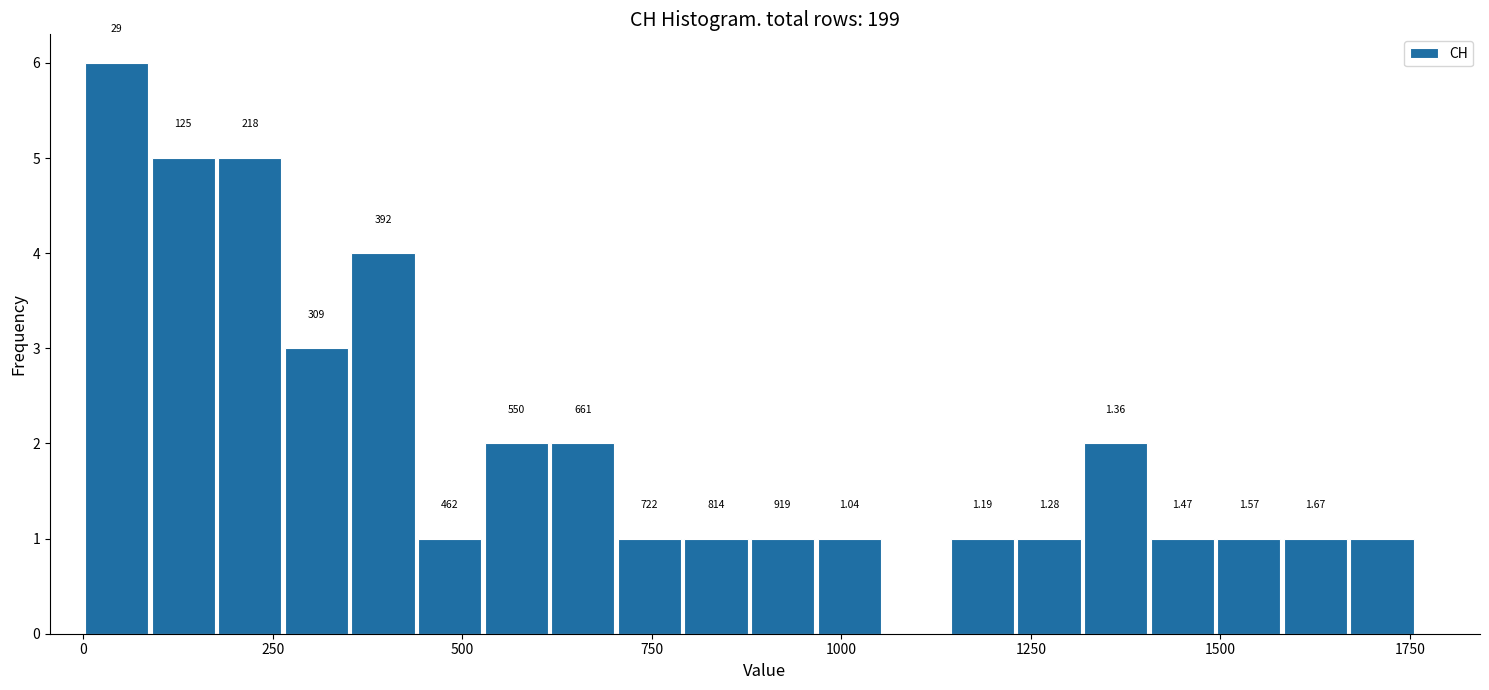

Read against the x-axis, roughly where is the centre of the tallest bar?

50